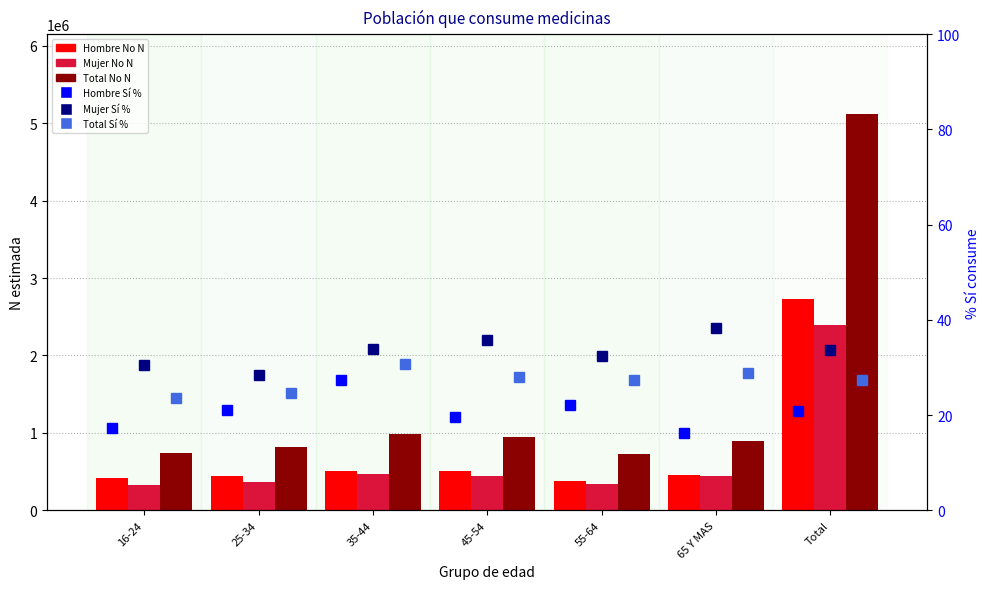

What is the total value across all series at Total?

10248023.0